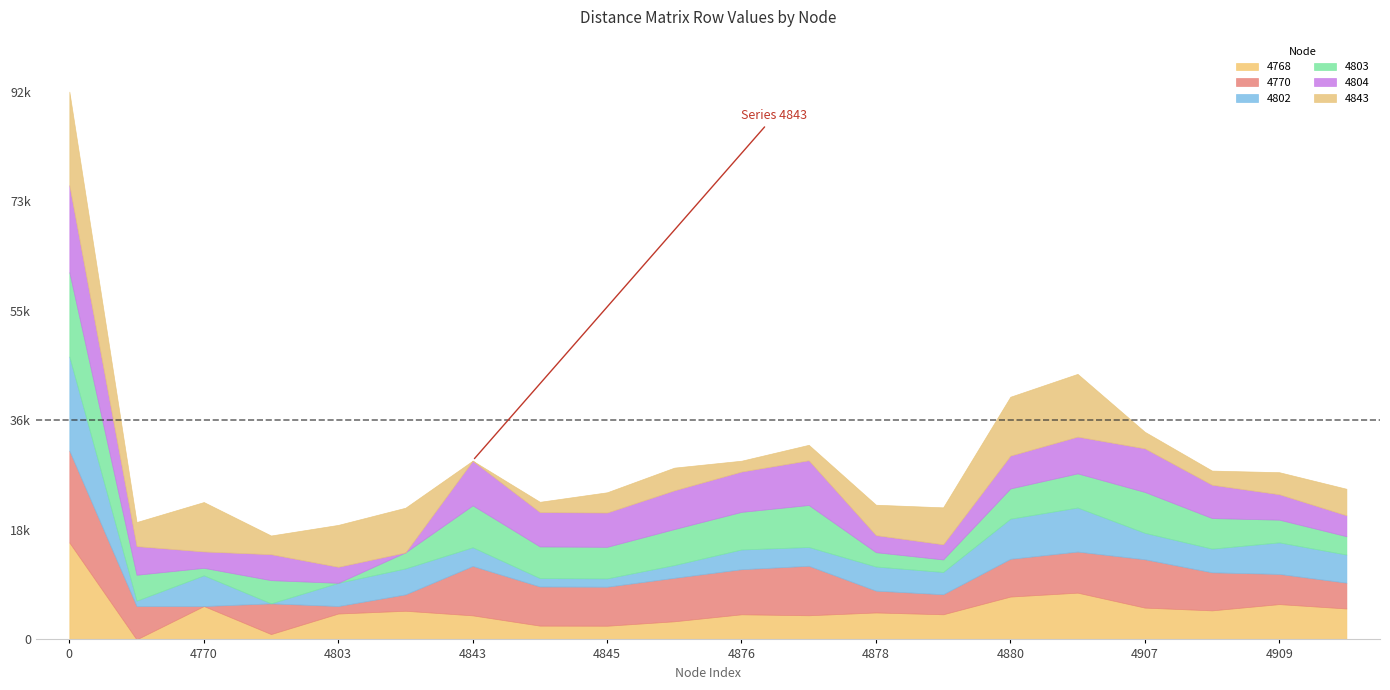

Which category has the lowest value in the 4843 series?

4843